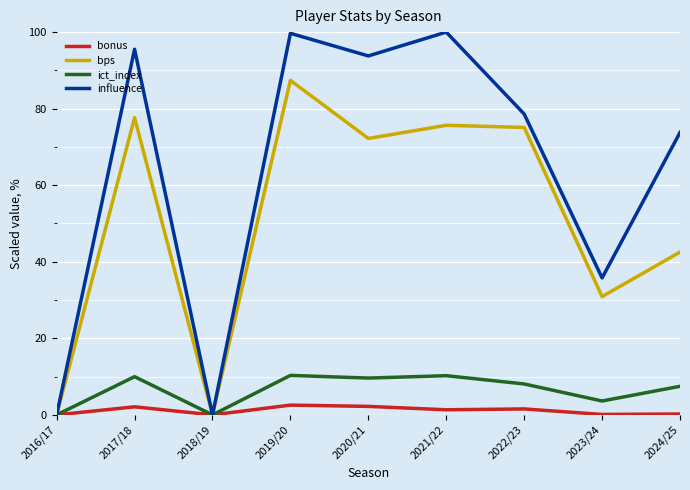

List the series in order of their peak value, lowest first.

bonus, ict_index, bps, influence